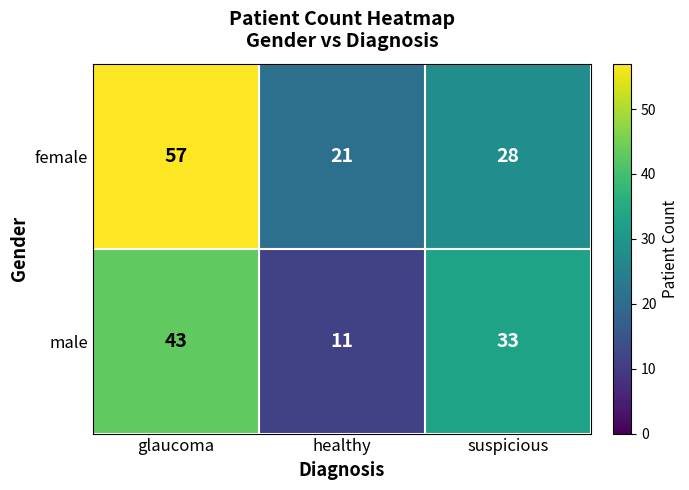

Reading left to right, transcribe all the data shown in this chart.

female: 57	21	28
male: 43	11	33